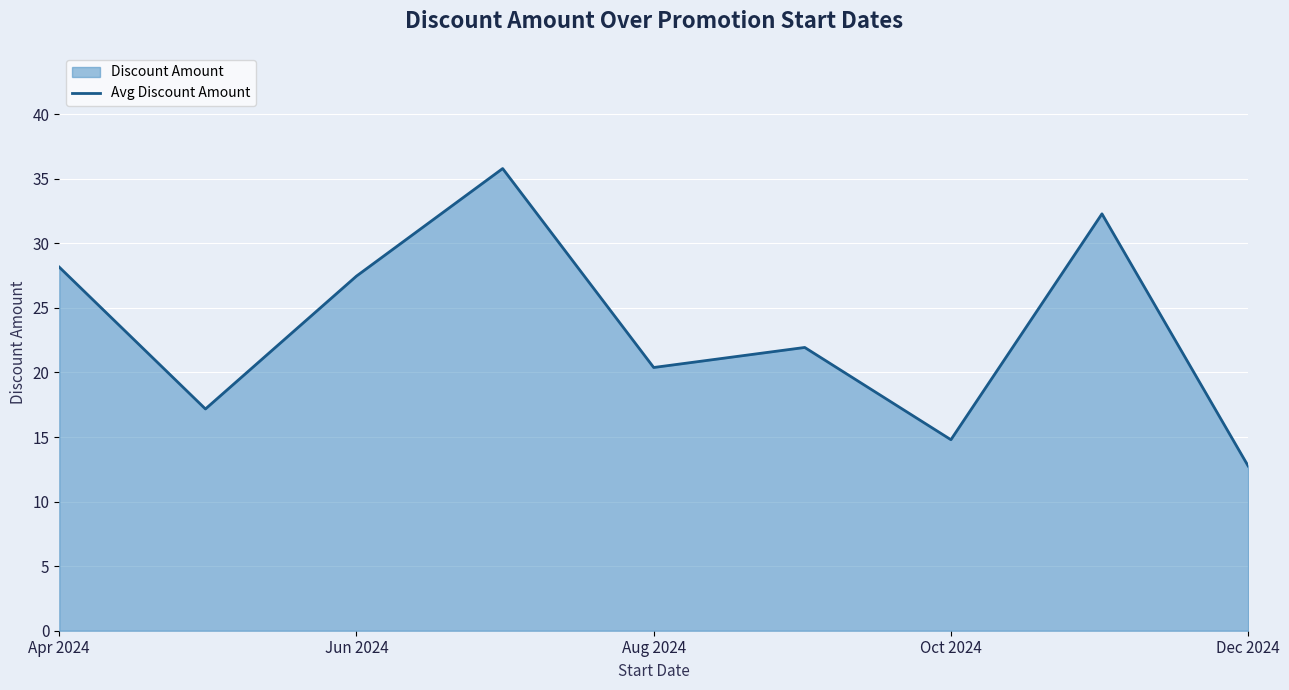

At which label does the data first exceed 21?

Apr 2024